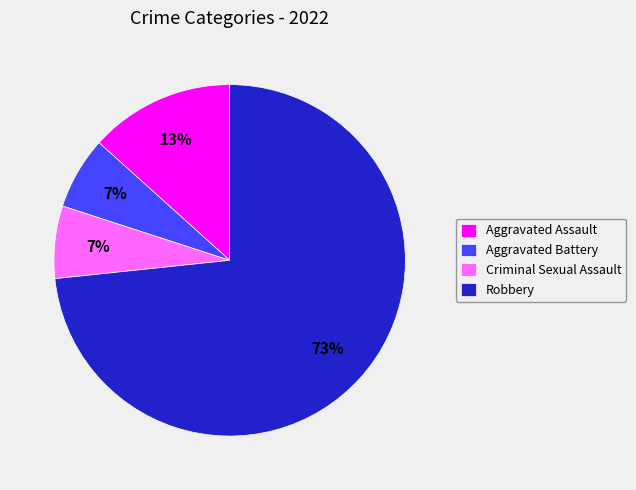

How many slices are in this pie chart?

4